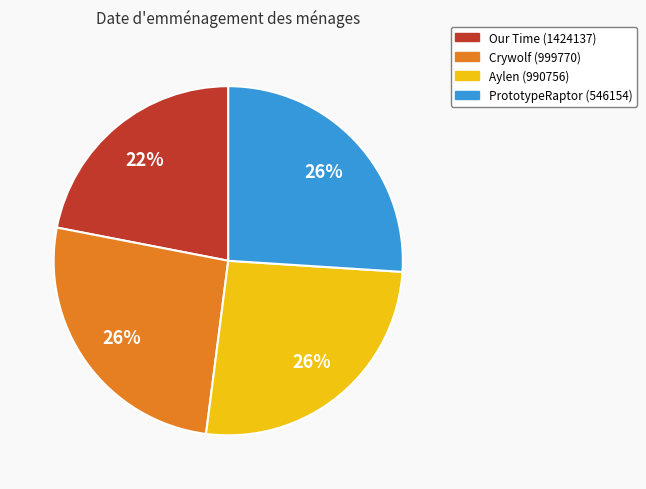

Which category has the smallest portion of the pie?

Our Time (1424137)